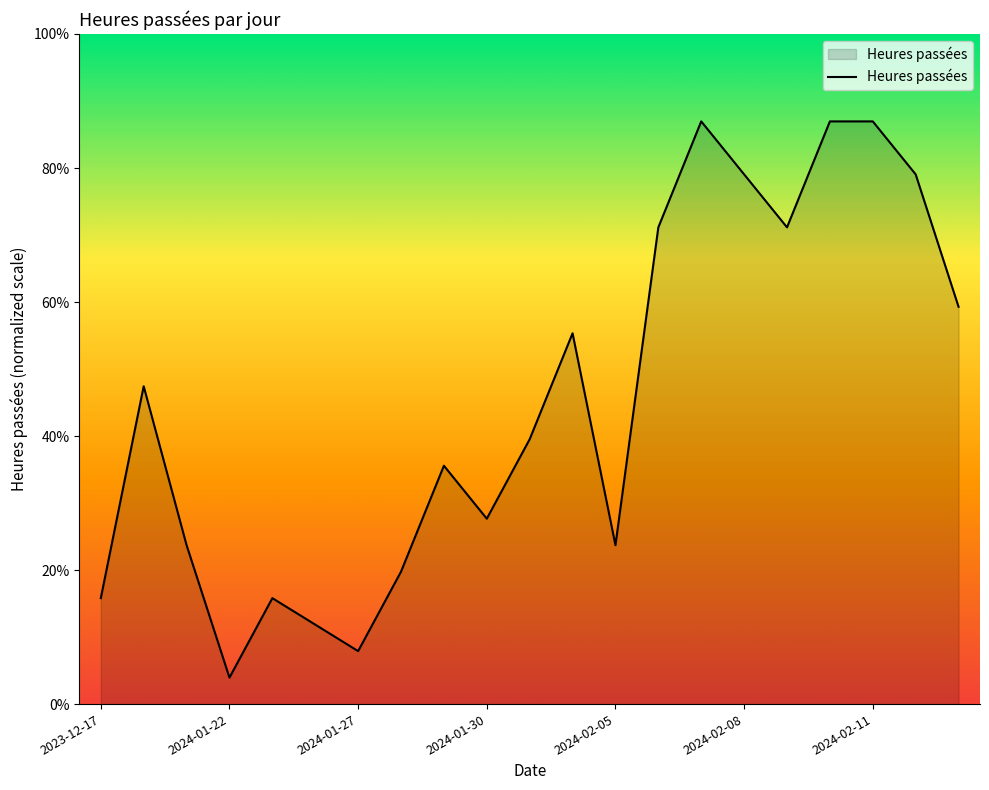

Is this an area chart (filled region under the line)?

Yes